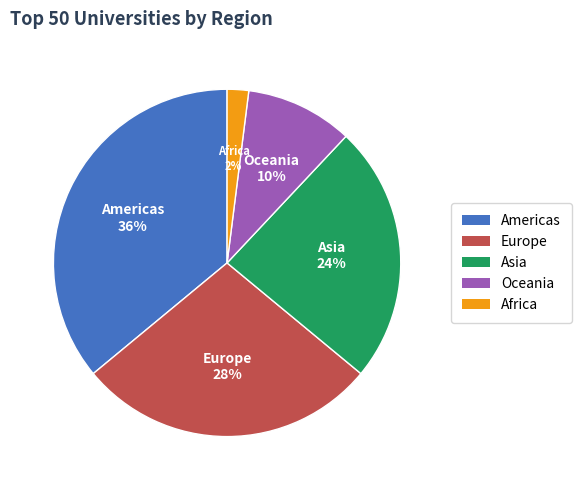

Does Oceania represent more than half of the total?

No